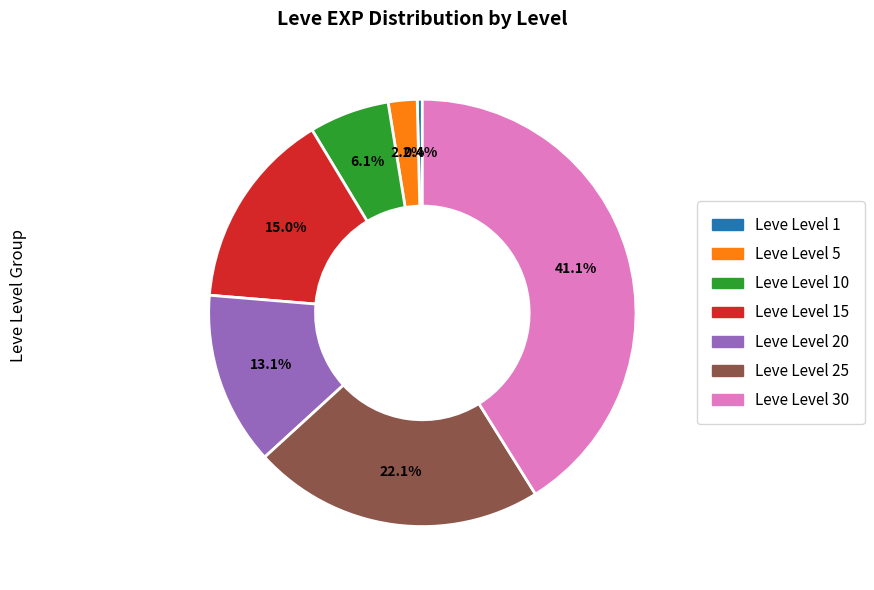

Does any single category account for the majority?

No